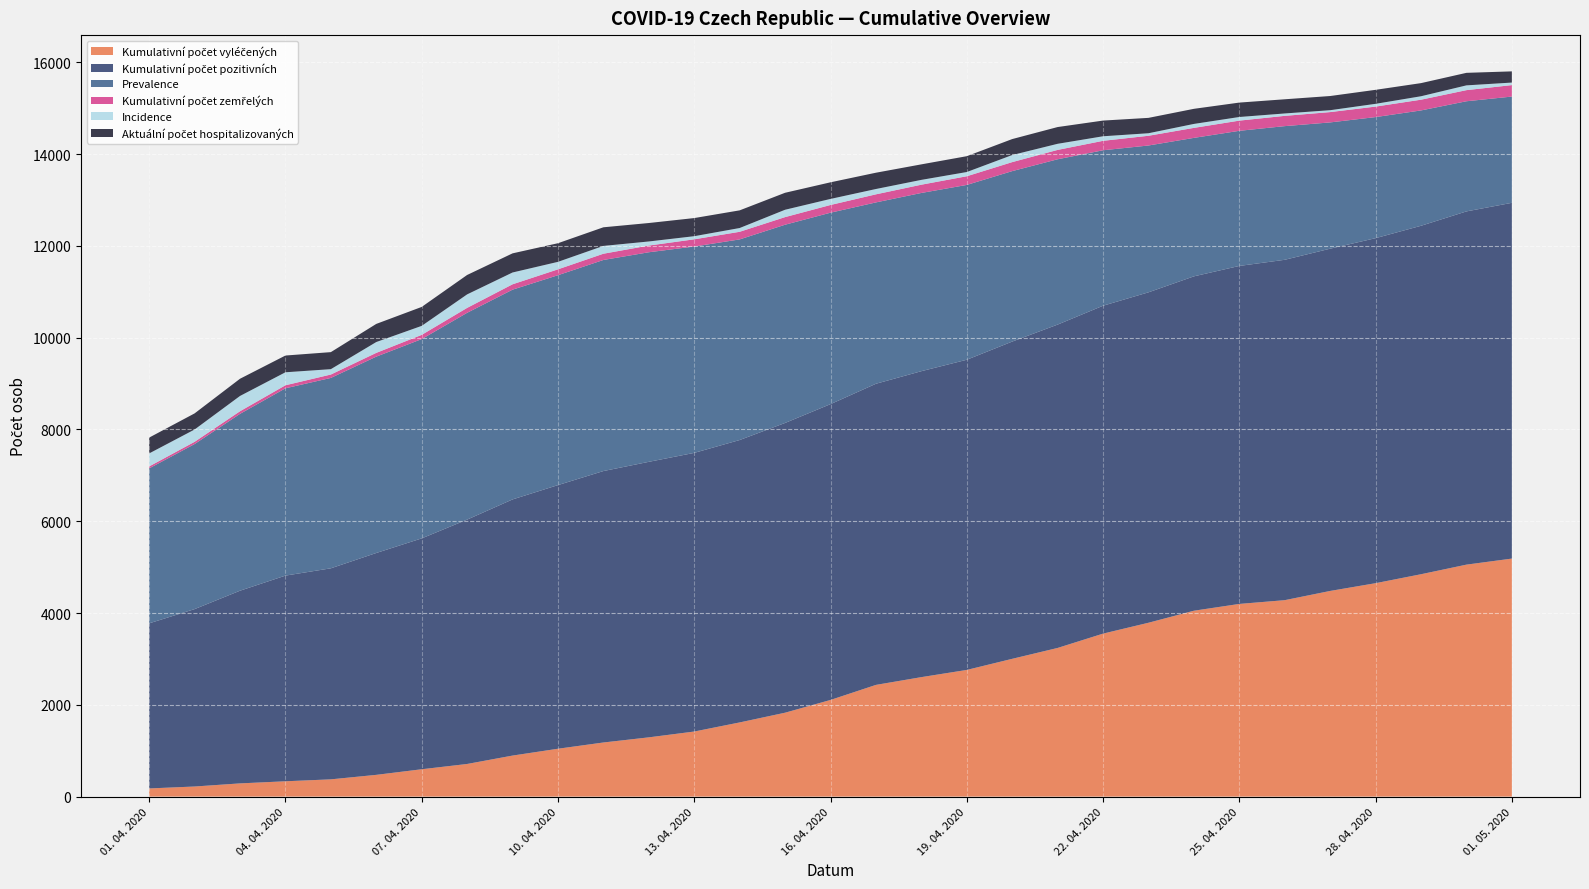

Reading left to right, what are all the values shown in this chart?

Kumulativní počet vyléčených: 01. 04. 2020=178	02. 04. 2020=220	03. 04. 2020=288	04. 04. 2020=334	05. 04. 2020=376	06. 04. 2020=474	07. 04. 2020=596	08. 04. 2020=711	09. 04. 2020=894	10. 04. 2020=1043	11. 04. 2020=1179	12. 04. 2020=1291	13. 04. 2020=1418	14. 04. 2020=1616	15. 04. 2020=1828	16. 04. 2020=2106	17. 04. 2020=2434	18. 04. 2020=2603	19. 04. 2020=2760	20. 04. 2020=3002	21. 04. 2020=3239	22. 04. 2020=3551	23. 04. 2020=3788	24. 04. 2020=4050	25. 04. 2020=4198	26. 04. 2020=4280	27. 04. 2020=4481	28. 04. 2020=4650	29. 04. 2020=4845	30. 04. 2020=5054	01. 05. 2020=5186
Kumulativní počet pozitivních: 01. 04. 2020=3597	02. 04. 2020=3865	03. 04. 2020=4198	04. 04. 2020=4481	05. 04. 2020=4598	06. 04. 2020=4834	07. 04. 2020=5030	08. 04. 2020=5324	09. 04. 2020=5581	10. 04. 2020=5744	11. 04. 2020=5914	12. 04. 2020=6003	13. 04. 2020=6071	14. 04. 2020=6153	15. 04. 2020=6313	16. 04. 2020=6445	17. 04. 2020=6561	18. 04. 2020=6666	19. 04. 2020=6758	20. 04. 2020=6912	21. 04. 2020=7045	22. 04. 2020=7144	23. 04. 2020=7199	24. 04. 2020=7285	25. 04. 2020=7364	26. 04. 2020=7416	27. 04. 2020=7457	28. 04. 2020=7517	29. 04. 2020=7592	30. 04. 2020=7696	01. 05. 2020=7751
Prevalence: 01. 04. 2020=3376	02. 04. 2020=3596	03. 04. 2020=3853	04. 04. 2020=4081	05. 04. 2020=4148	06. 04. 2020=4278	07. 04. 2020=4342	08. 04. 2020=4506	09. 04. 2020=4570	10. 04. 2020=4573	11. 04. 2020=4599	12. 04. 2020=4566	13. 04. 2020=4496	14. 04. 2020=4371	15. 04. 2020=4319	16. 04. 2020=4171	17. 04. 2020=3951	18. 04. 2020=3883	19. 04. 2020=3809	20. 04. 2020=3714	21. 04. 2020=3602	22. 04. 2020=3387	23. 04. 2020=3199	24. 04. 2020=3017	25. 04. 2020=2944	26. 04. 2020=2912	27. 04. 2020=2751	28. 04. 2020=2638	29. 04. 2020=2513	30. 04. 2020=2400	01. 05. 2020=2315
Kumulativní počet zemřelých: 01. 04. 2020=43	02. 04. 2020=49	03. 04. 2020=57	04. 04. 2020=66	05. 04. 2020=74	06. 04. 2020=82	07. 04. 2020=92	08. 04. 2020=107	09. 04. 2020=117	10. 04. 2020=128	11. 04. 2020=136	12. 04. 2020=146	13. 04. 2020=157	14. 04. 2020=166	15. 04. 2020=166	16. 04. 2020=168	17. 04. 2020=176	18. 04. 2020=180	19. 04. 2020=189	20. 04. 2020=196	21. 04. 2020=204	22. 04. 2020=206	23. 04. 2020=212	24. 04. 2020=218	25. 04. 2020=222	26. 04. 2020=224	27. 04. 2020=225	28. 04. 2020=229	29. 04. 2020=234	30. 04. 2020=242	01. 05. 2020=250
Incidence: 01. 04. 2020=283	02. 04. 2020=268	03. 04. 2020=333	04. 04. 2020=283	05. 04. 2020=117	06. 04. 2020=236	07. 04. 2020=196	08. 04. 2020=294	09. 04. 2020=257	10. 04. 2020=163	11. 04. 2020=170	12. 04. 2020=89	13. 04. 2020=68	14. 04. 2020=82	15. 04. 2020=160	16. 04. 2020=132	17. 04. 2020=116	18. 04. 2020=105	19. 04. 2020=92	20. 04. 2020=154	21. 04. 2020=133	22. 04. 2020=99	23. 04. 2020=55	24. 04. 2020=86	25. 04. 2020=79	26. 04. 2020=52	27. 04. 2020=41	28. 04. 2020=60	29. 04. 2020=75	30. 04. 2020=104	01. 05. 2020=55
Aktuální počet hospitalizovaných: 01. 04. 2020=345	02. 04. 2020=351	03. 04. 2020=375	04. 04. 2020=365	05. 04. 2020=371	06. 04. 2020=395	07. 04. 2020=413	08. 04. 2020=423	09. 04. 2020=417	10. 04. 2020=406	11. 04. 2020=406	12. 04. 2020=402	13. 04. 2020=395	14. 04. 2020=385	15. 04. 2020=370	16. 04. 2020=362	17. 04. 2020=355	18. 04. 2020=338	19. 04. 2020=345	20. 04. 2020=348	21. 04. 2020=365	22. 04. 2020=342	23. 04. 2020=335	24. 04. 2020=329	25. 04. 2020=314	26. 04. 2020=309	27. 04. 2020=309	28. 04. 2020=305	29. 04. 2020=286	30. 04. 2020=273	01. 05. 2020=244